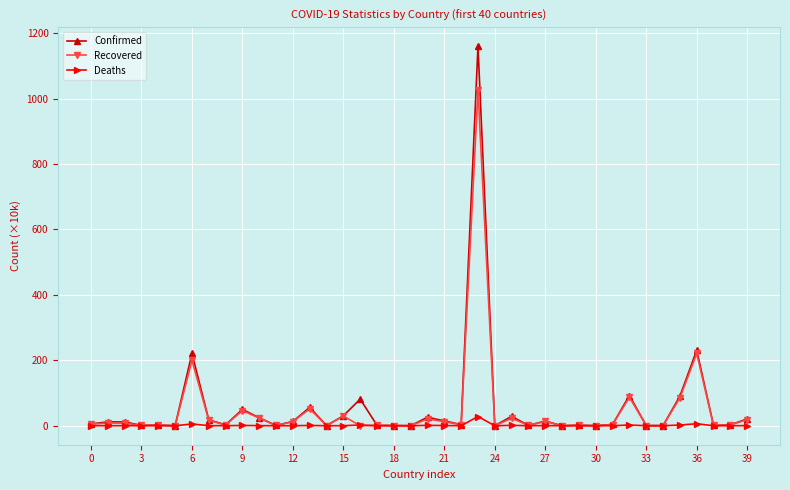

True or false: Confirmed has more than 0 interior local peaks.

True